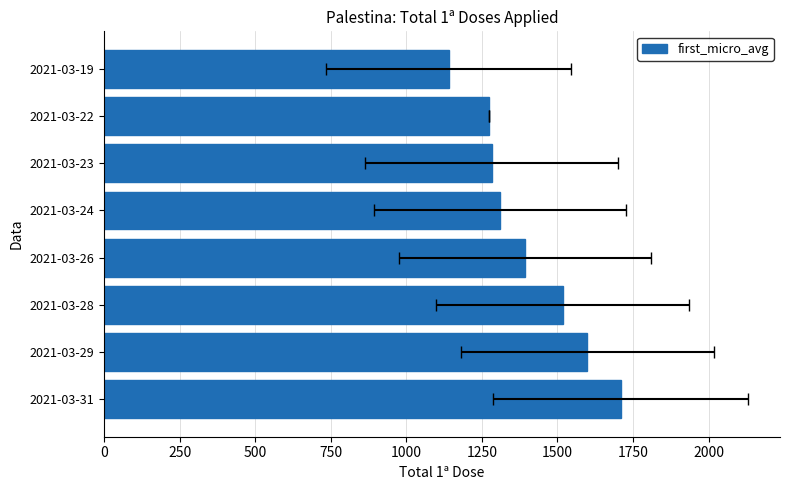

Are the bars grouped side by side (vs. stacked)?

No